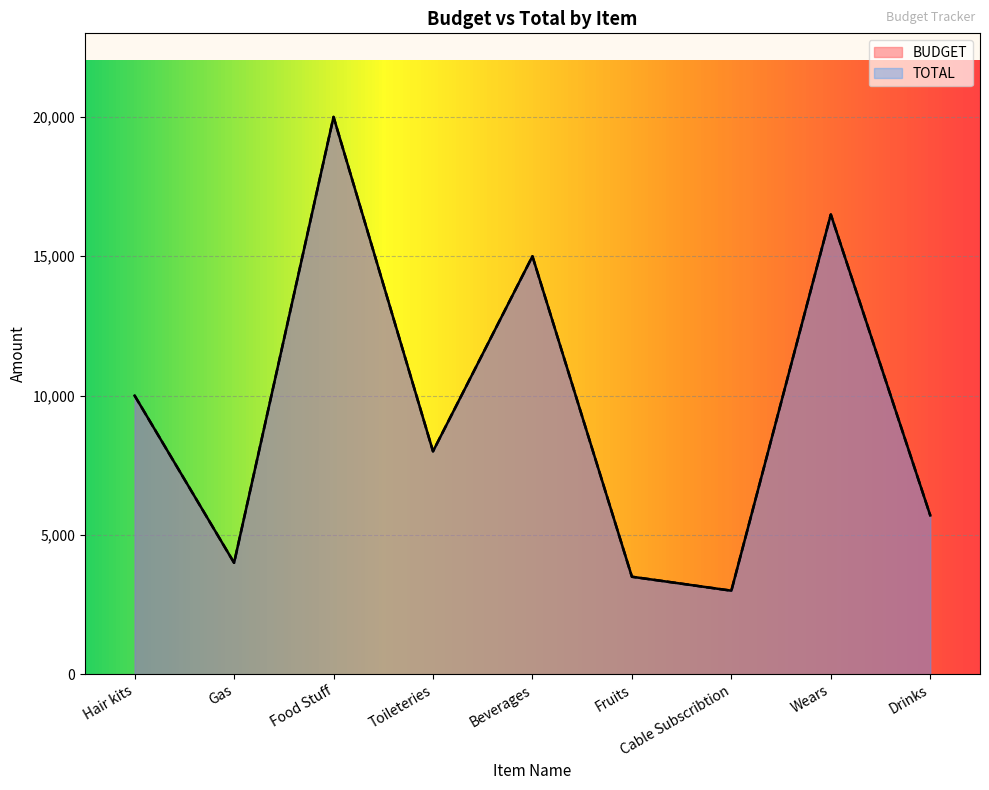

What is the sum of the TOTAL values at Wears and Food Stuff?

36500